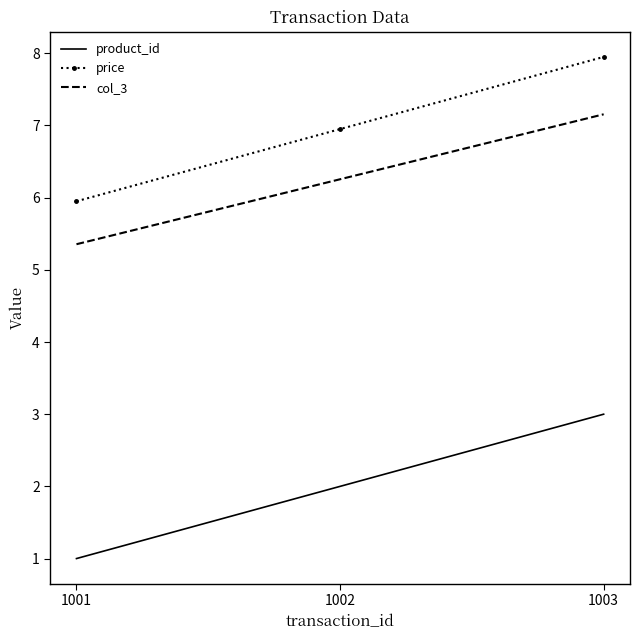

What is the sum of all price values?

20.9